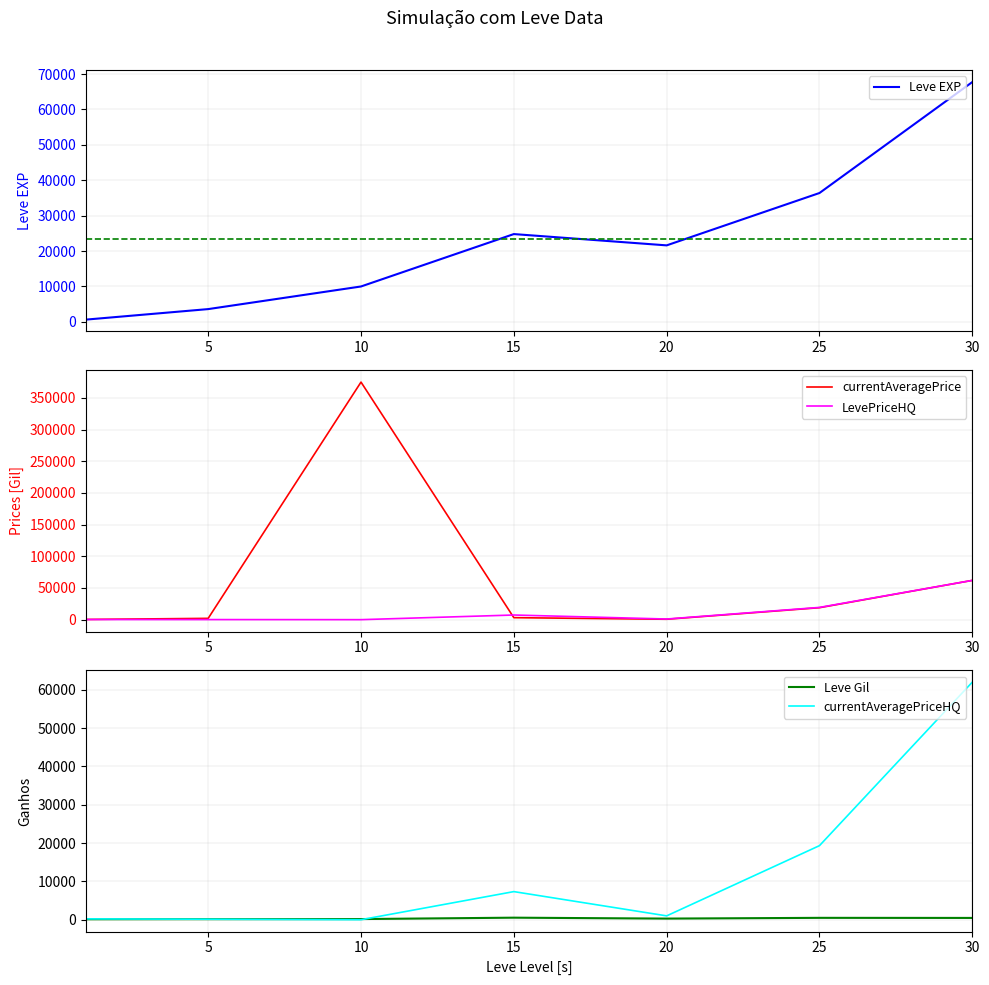

At which category does Leve EXP reach its first local peak?

15